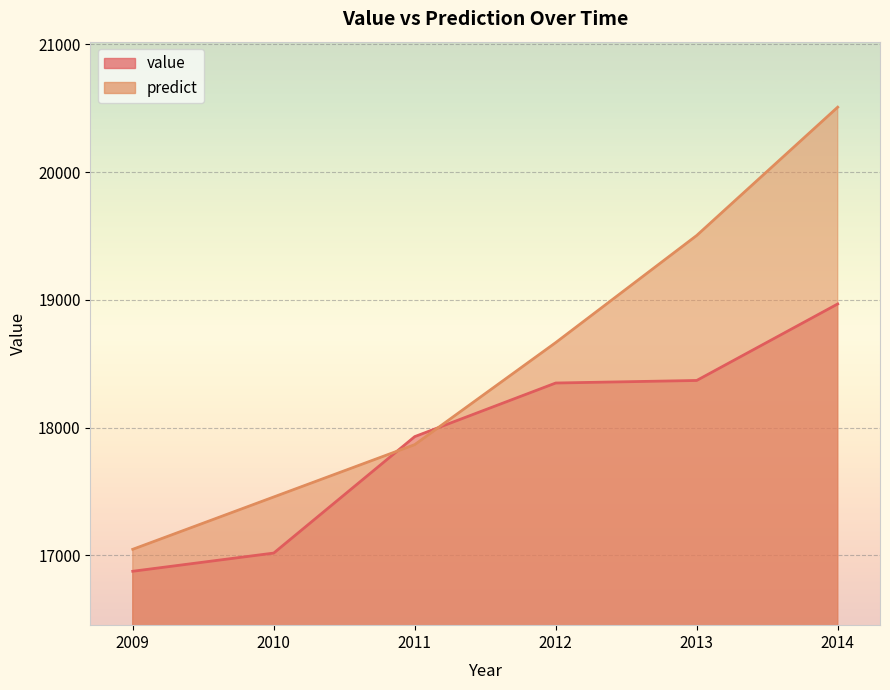

Reading right to left, extract all data points from this chart.

value: 2014=18968.6	2013=18369.7	2012=18349.8	2011=17930.2	2010=17018.7	2009=16876.4
predict: 2014=20508.7	2013=19504.4	2012=18666.2	2011=17867.5	2010=17457.9	2009=17048.2